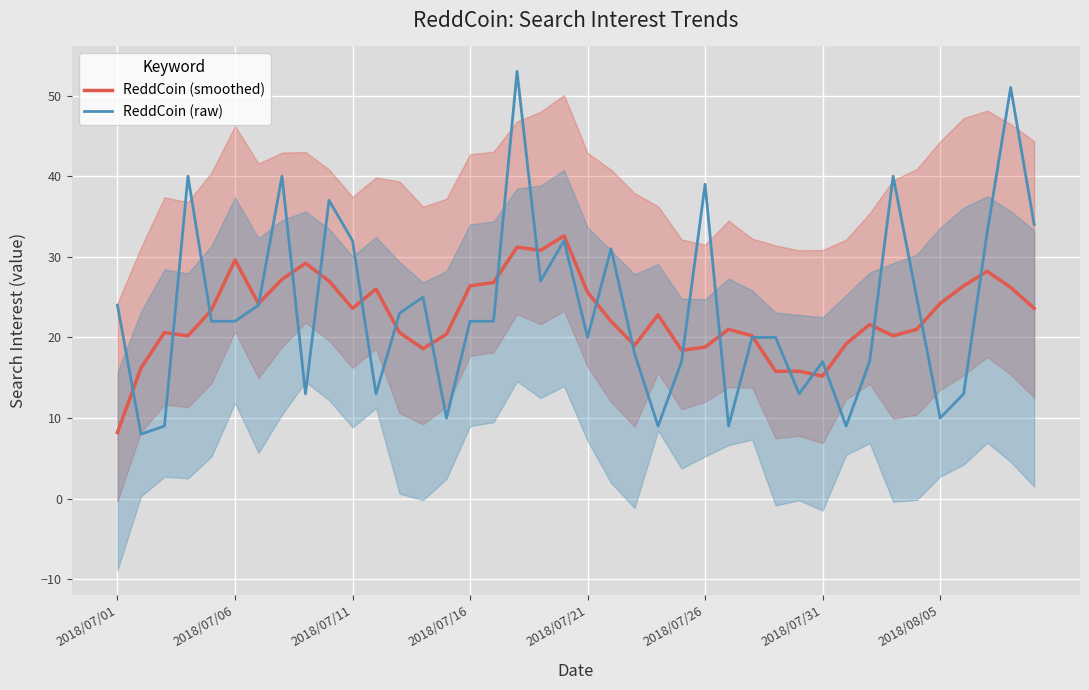

At which label does ReddCoin (smoothed) reach its minimum?

2018/07/01